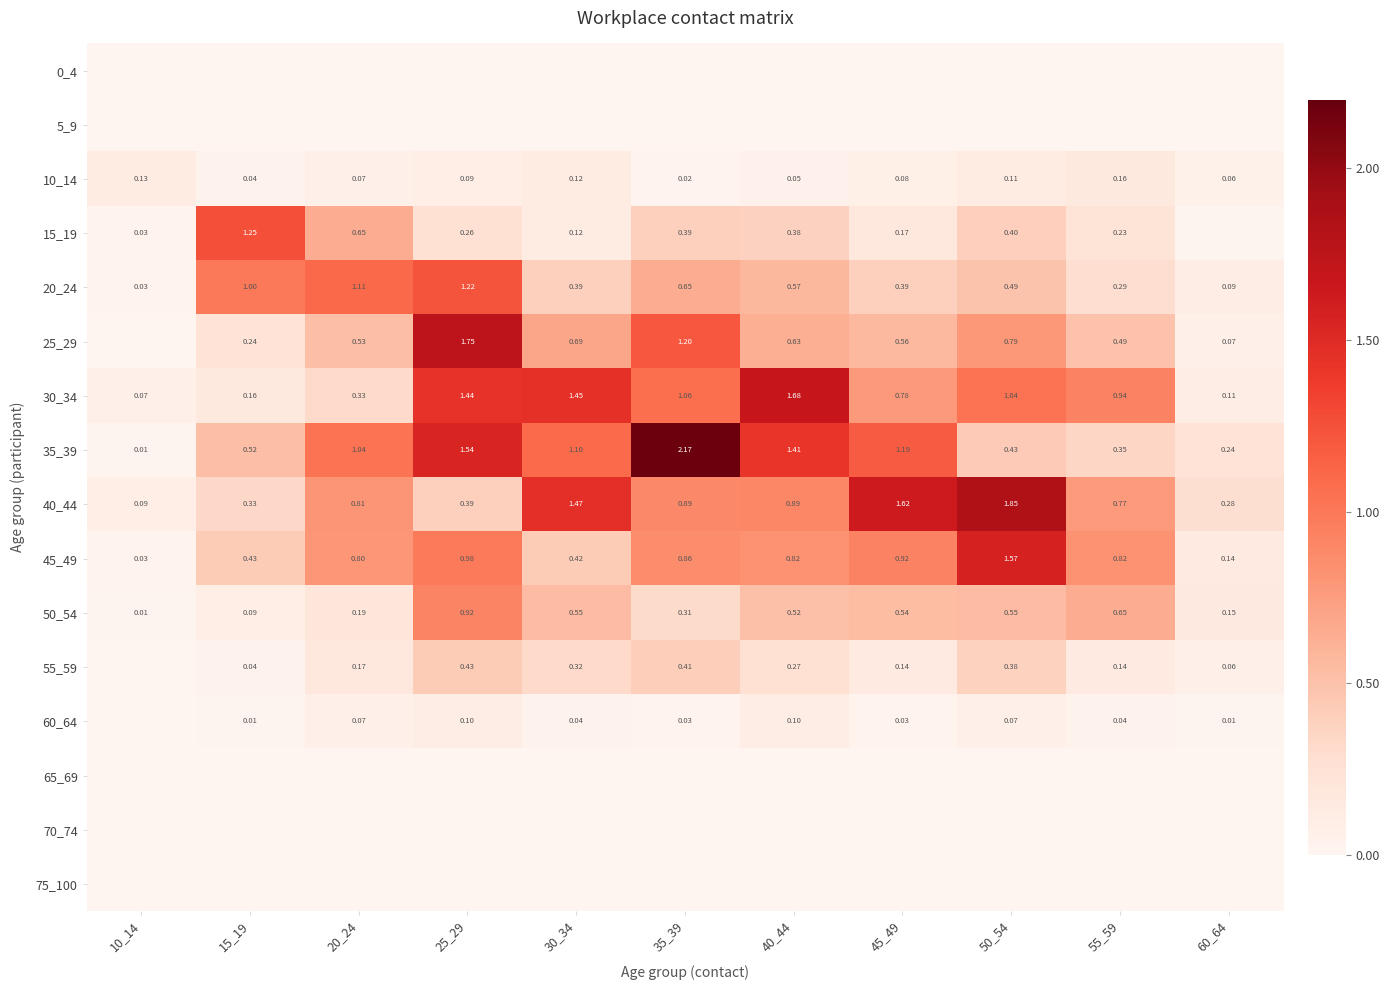

At which label does 35_39 first exceed 1?

20_24